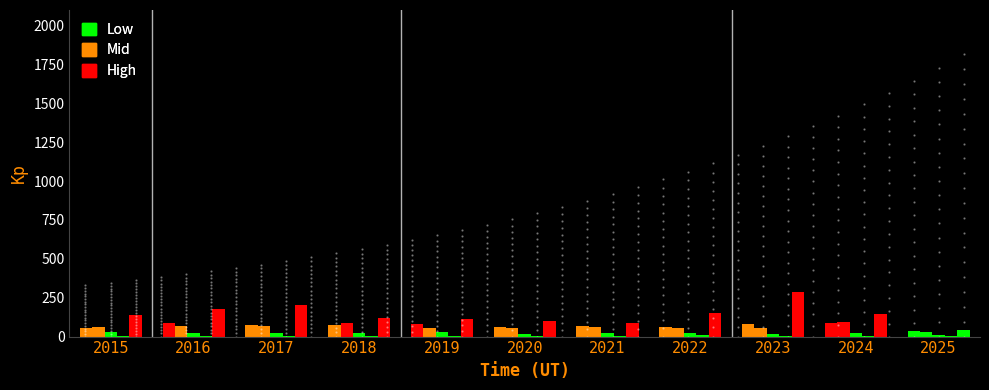

What is the spread (max minus min) of values at 2017?

198